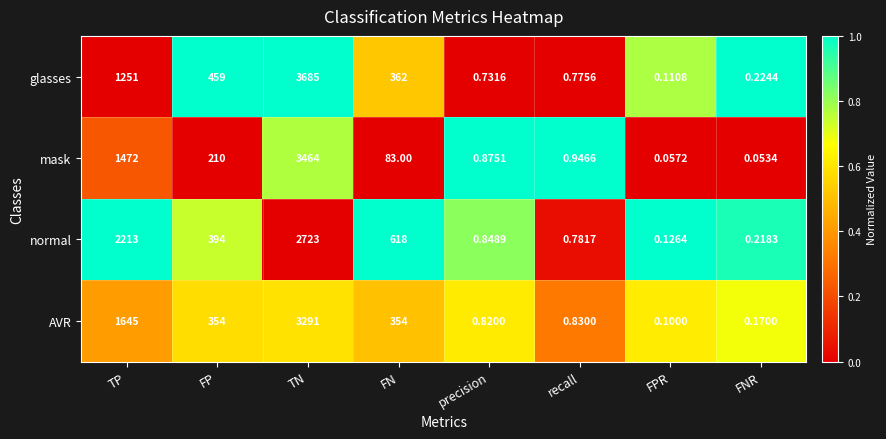

Rank the series by their maximum value, from highest to lowest.

glasses, mask, AVR, normal